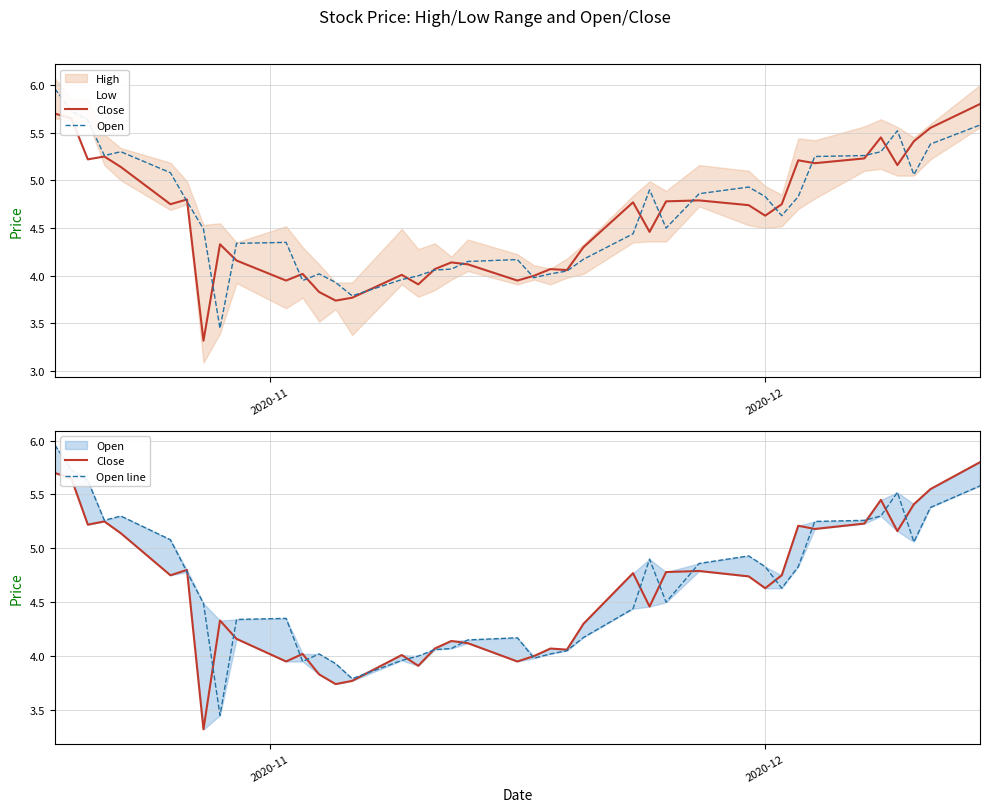

True or false: Close has a value of 1.4 at 37.

False